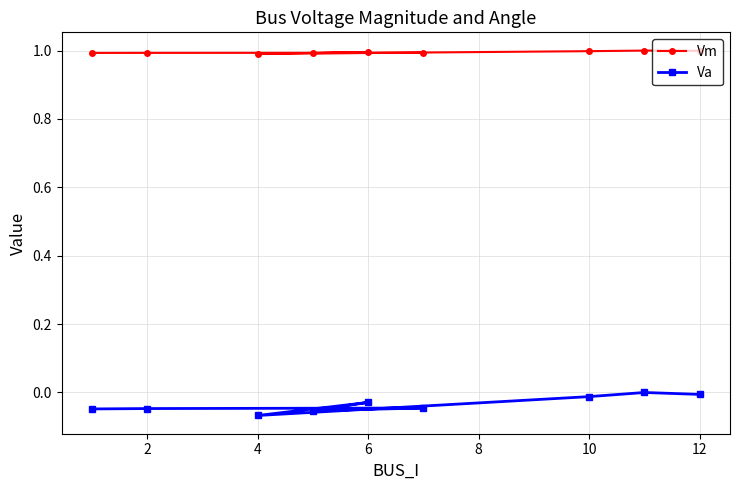

How many interior local peaks does the Vm series have?

3